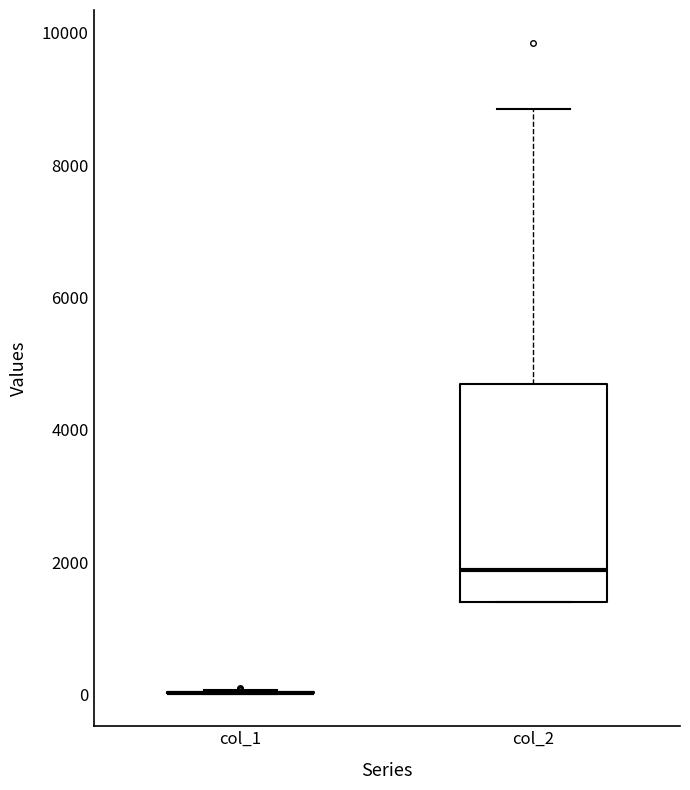

Which box is the tallest, from its lower edge to its upper edge?

col_2